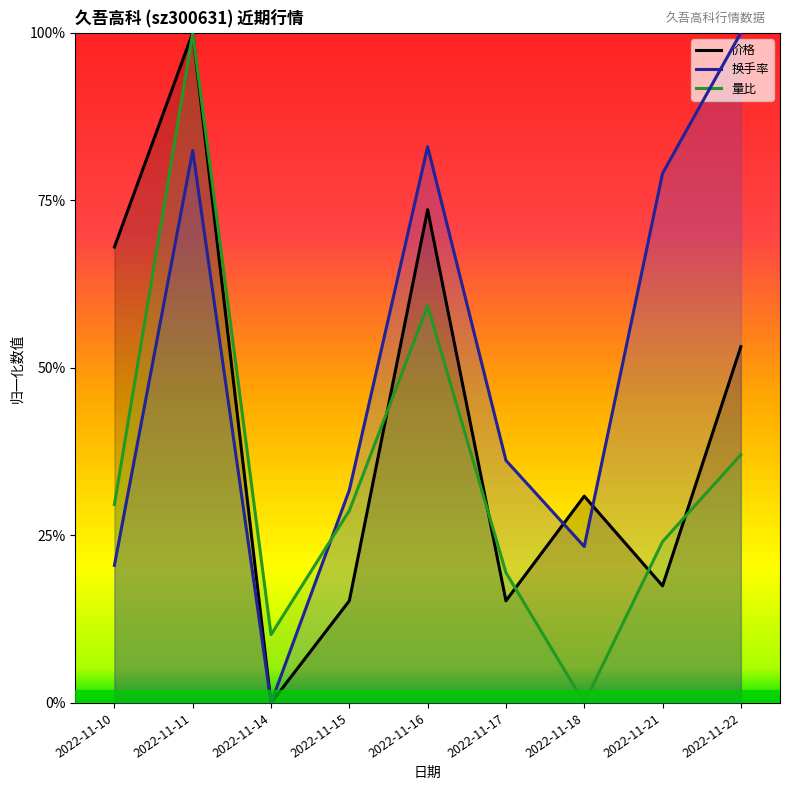

How many interior local peaks does the 价格 series have?

3